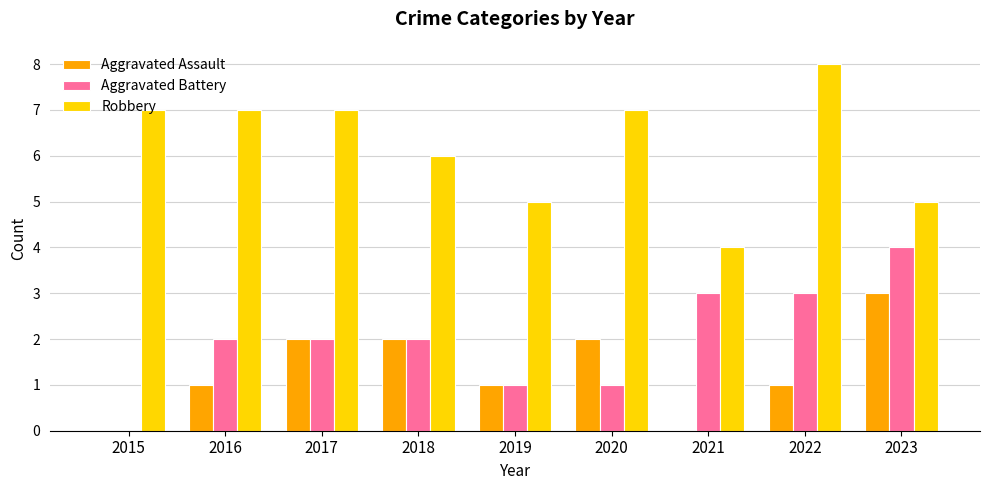

Between 2016 and 2017, which series saw the biggest shift?

Aggravated Assault